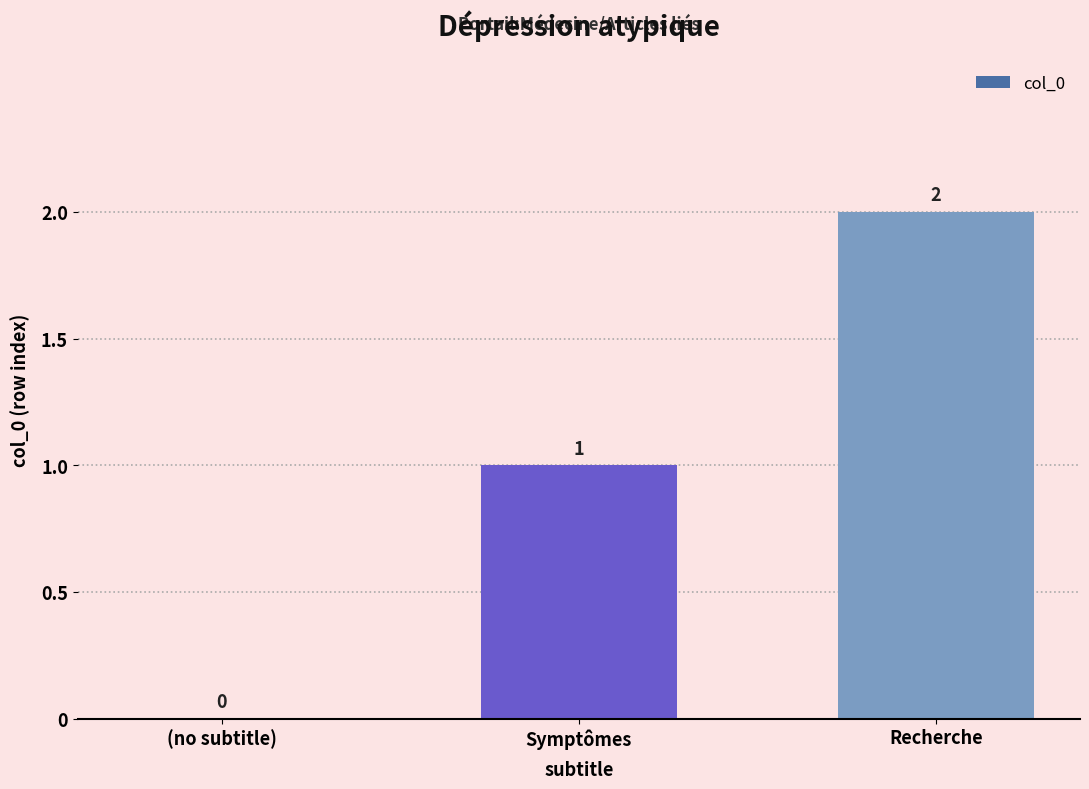

What is the greatest value displayed?

2